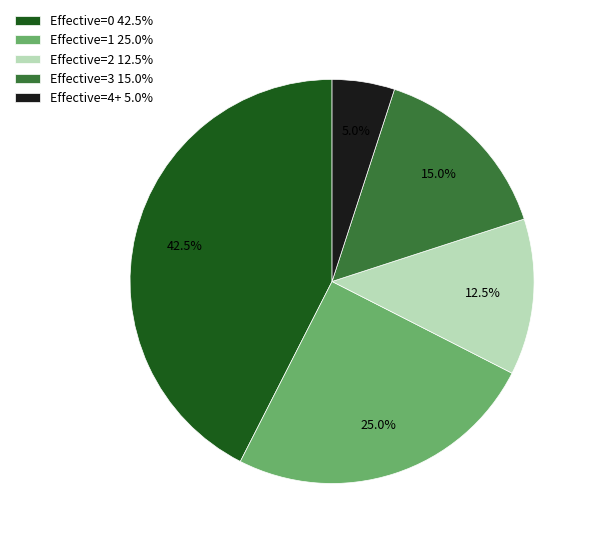

Does Effective=2 12.5% represent more than half of the total?

No